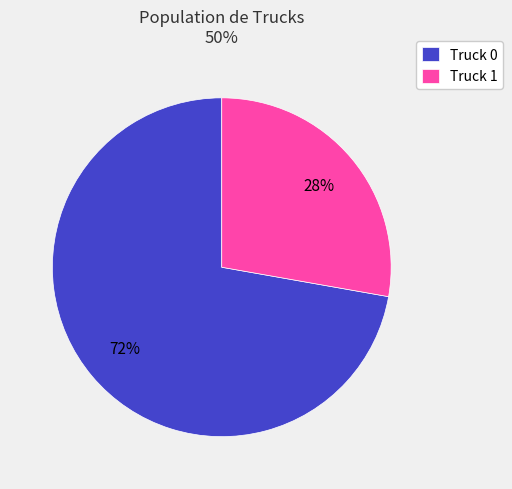

Count the number of slices in the pie.

2